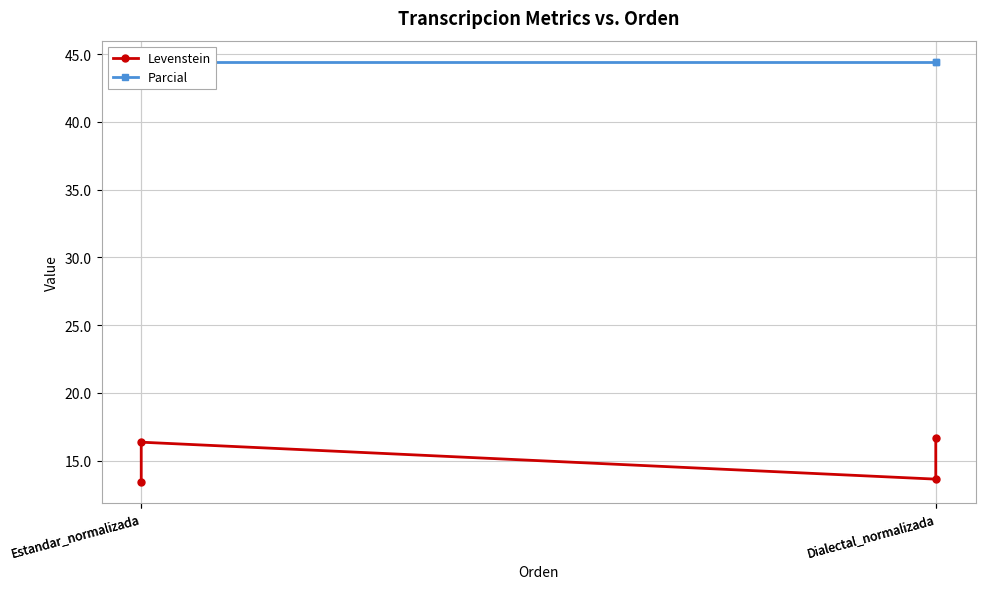

True or false: Parcial and Levenstein intersect in this chart.

False